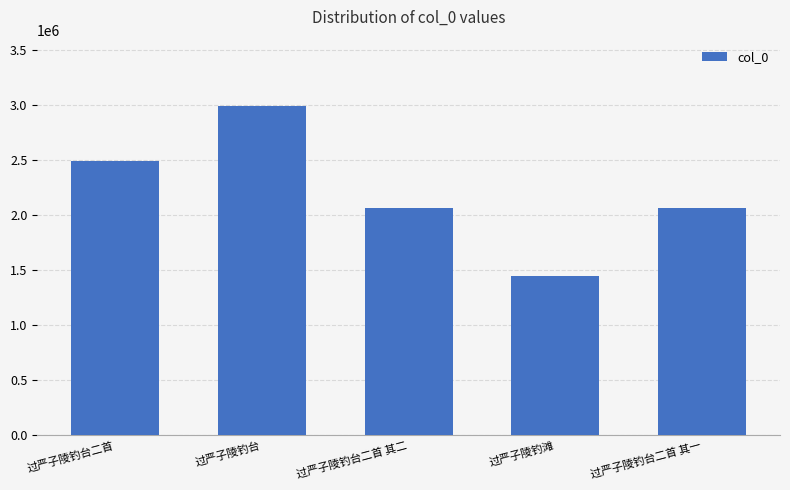

What is the difference between the maximum and minimum values?

1546913